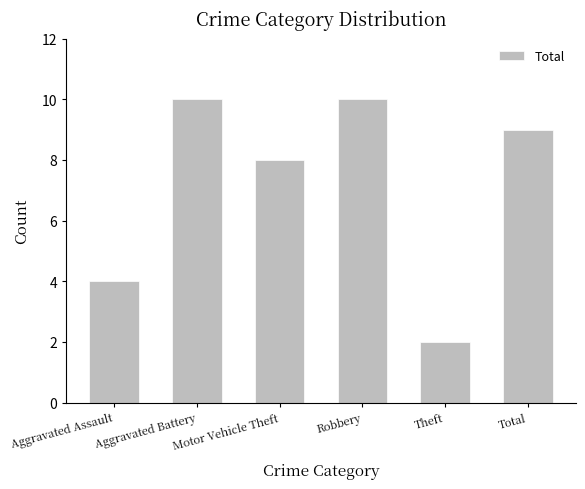

What is the value of the 1st bar from the left?

4